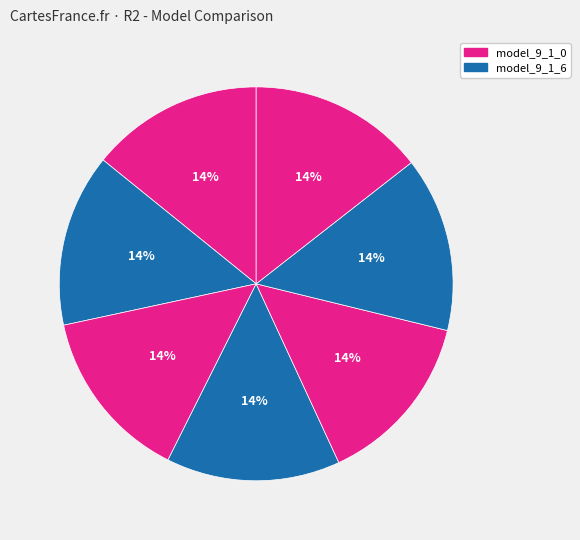

To the nearest percent, what is the average slice percentage?

14%